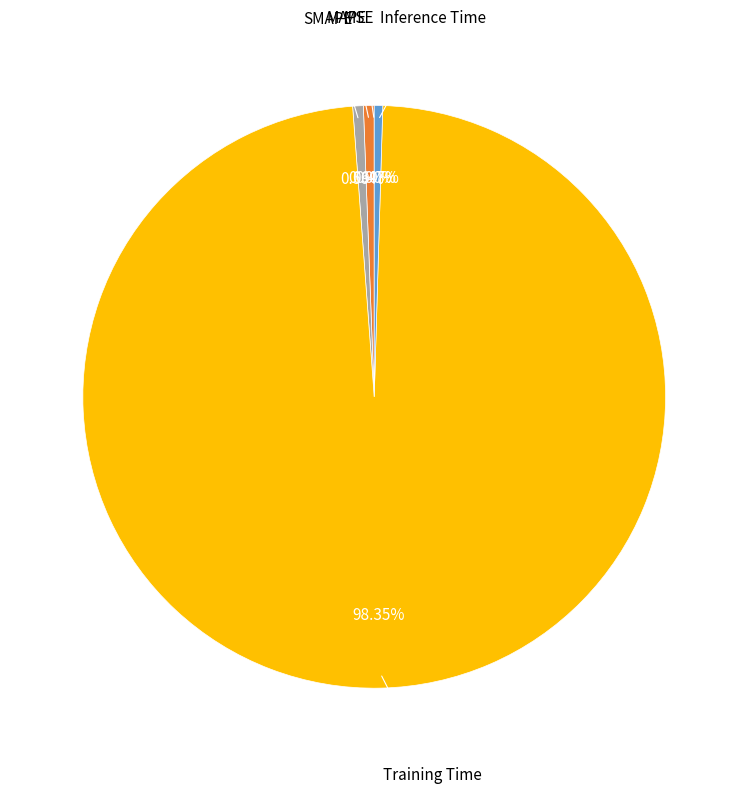

Is there any slice that represents more than half of the pie?

Yes